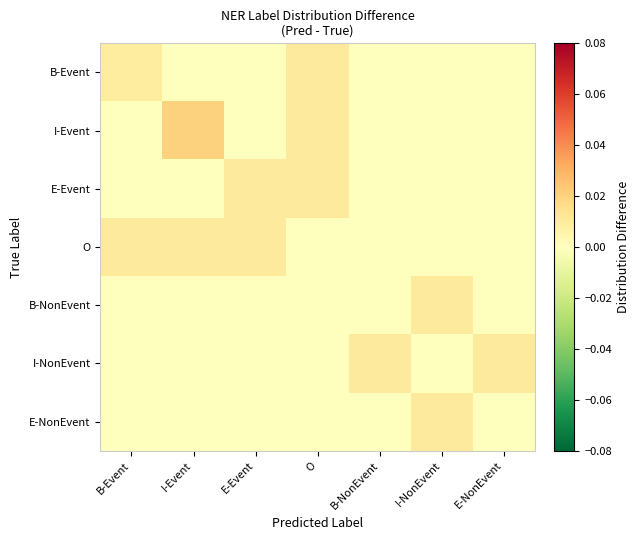

List the series in order of their peak value, lowest first.

B-Event, O, B-NonEvent, I-NonEvent, E-NonEvent, E-Event, I-Event